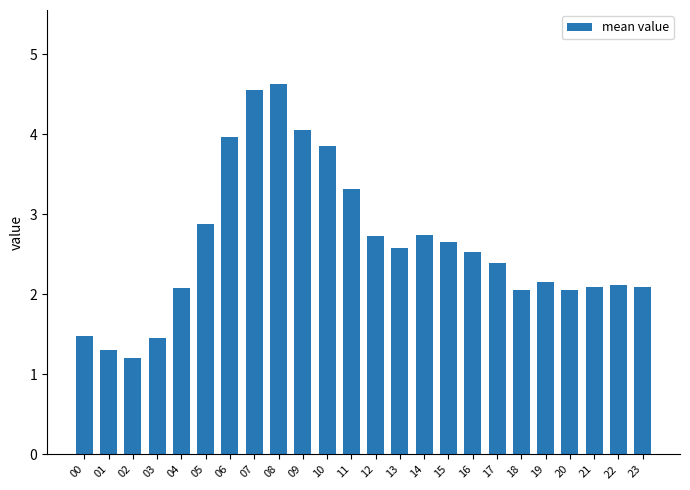

Between 08 and 06, which is larger?

08